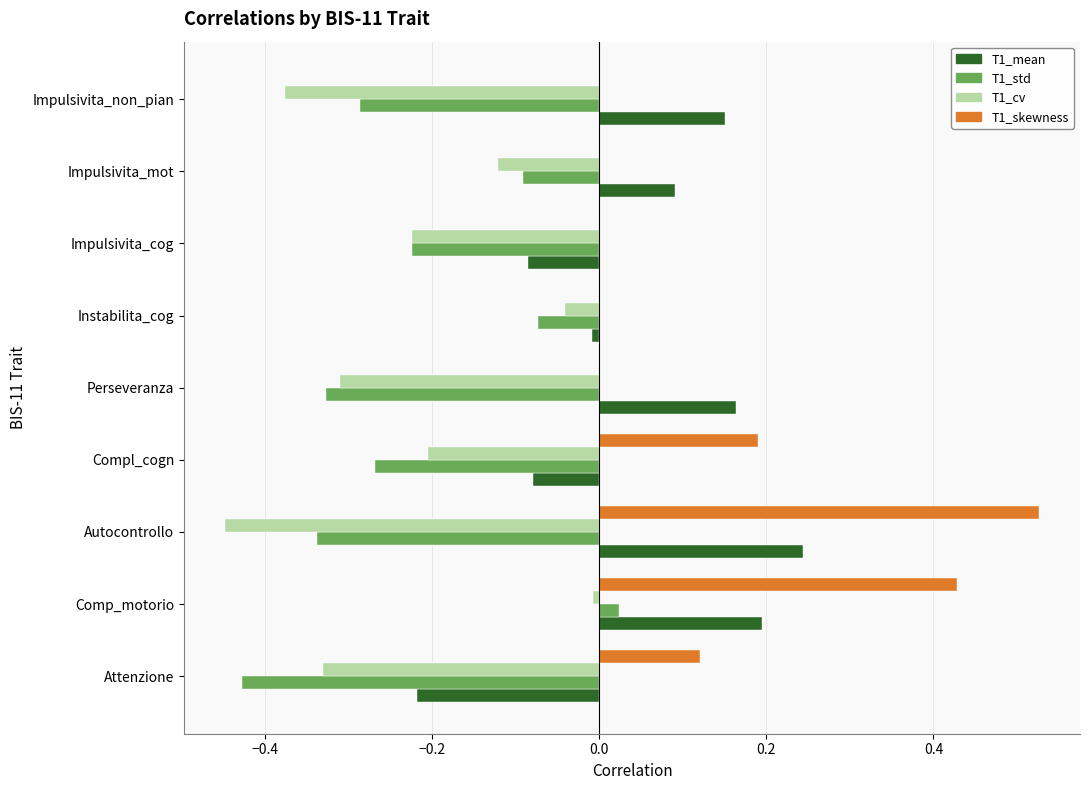

What is the sum of all T1_std values?

-2.0